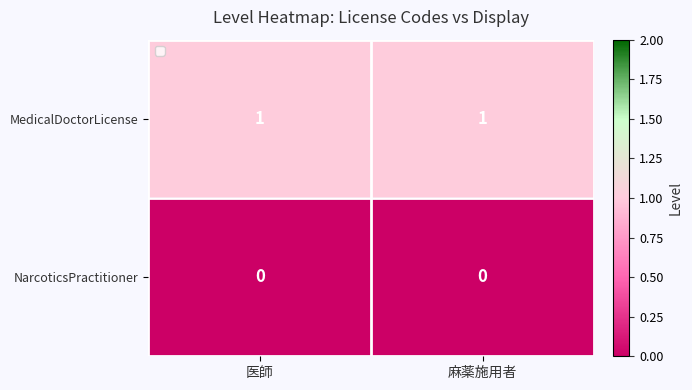

The value of NarcoticsPractitioner at 麻薬施用者 is 0. True or false?

True